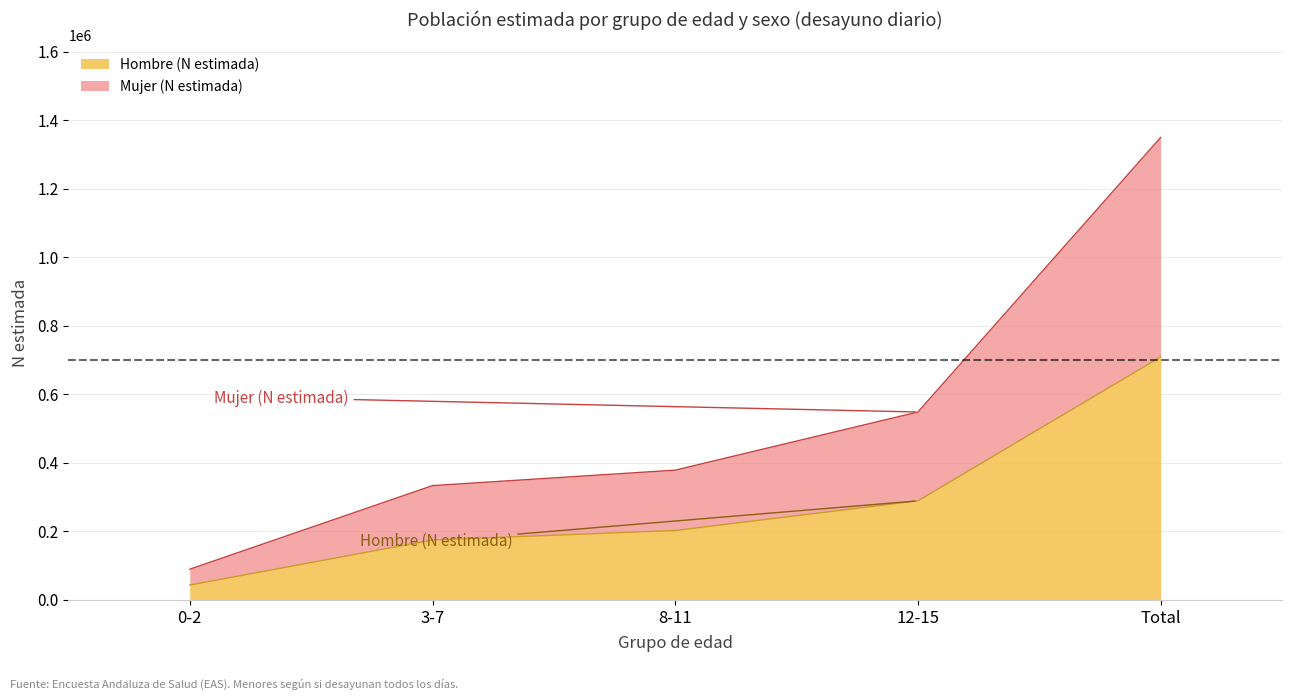

How many series are shown in this chart?

2